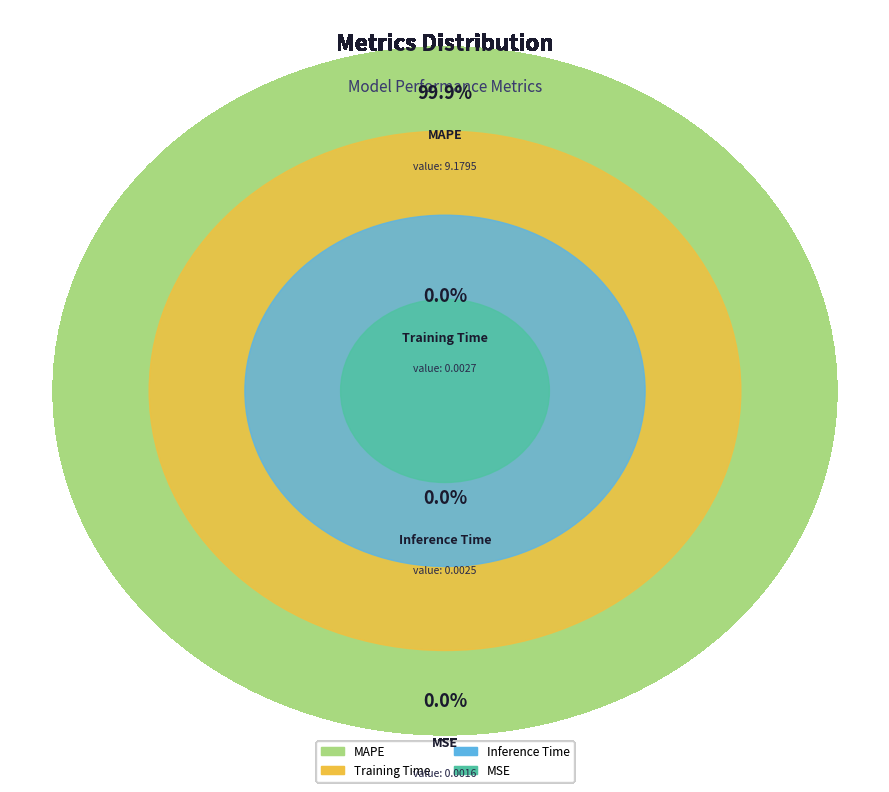

Does any single category account for the majority?

Yes